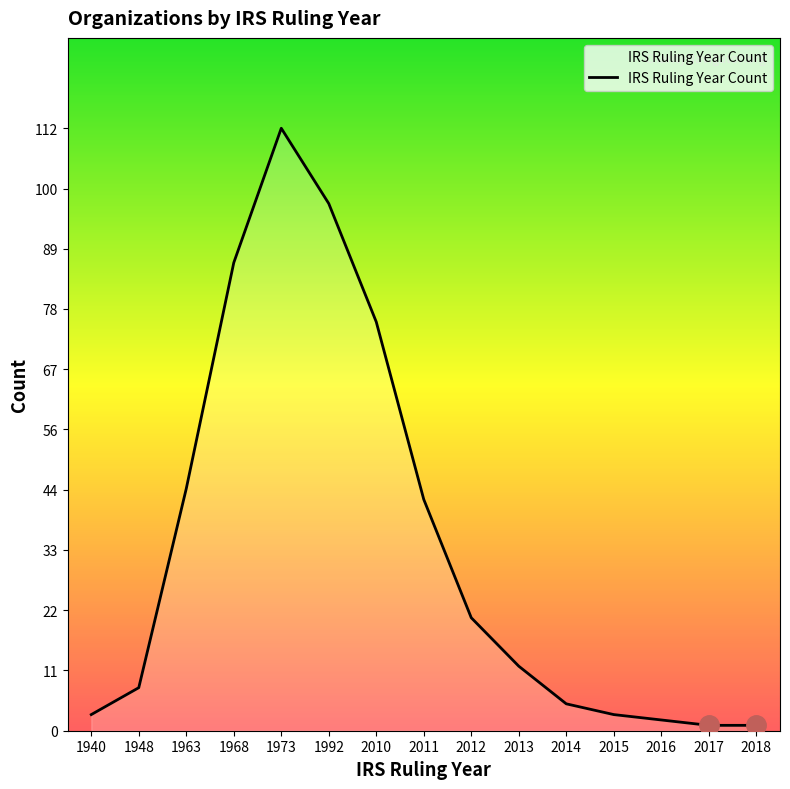

The value at 1948 is 8. True or false?

True